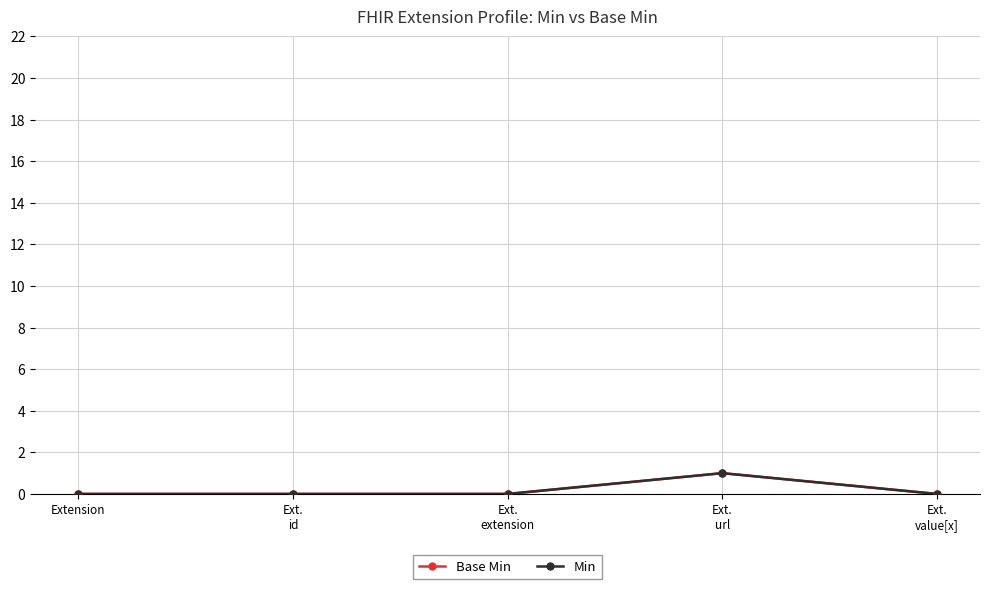

List the labels in order of Base Min value, largest first.

Ext.
url, Extension, Ext.
id, Ext.
extension, Ext.
value[x]